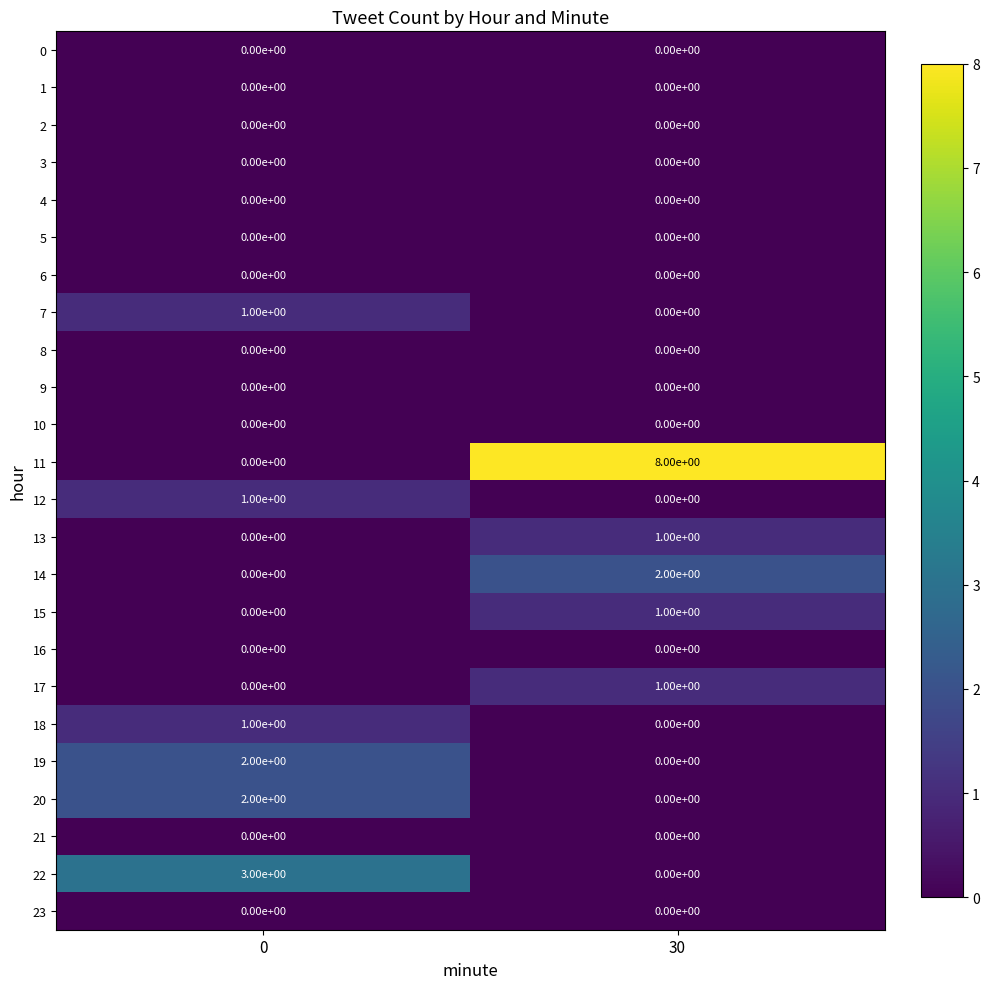

What is the spread (max minus min) of values at 0?

3